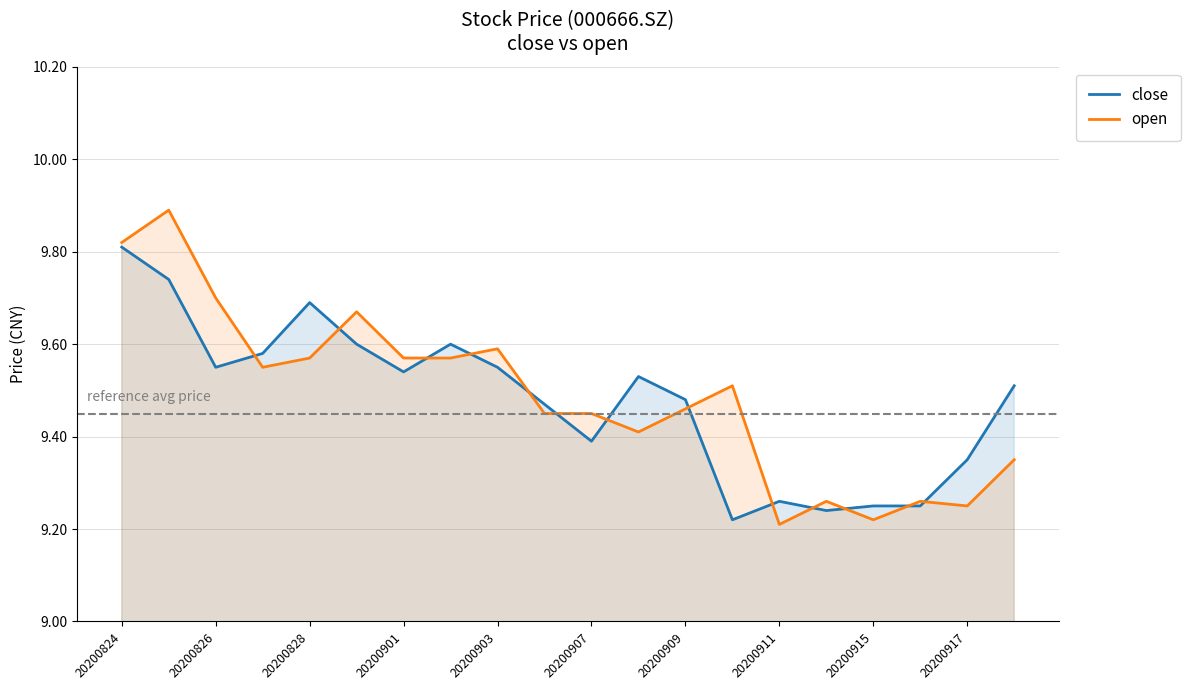

Does the chart display data point markers on the line(s)?

No